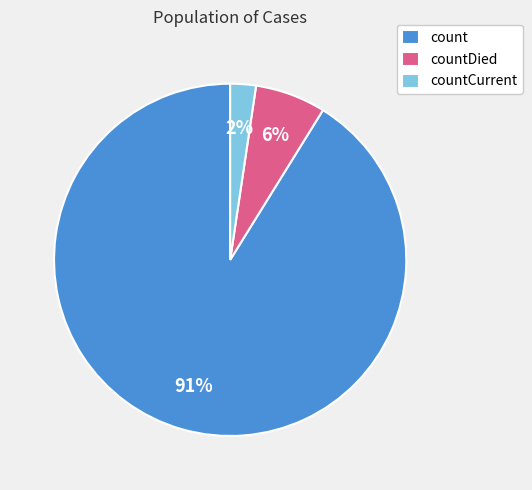

To the nearest percent, what portion does countDied represent?

6%